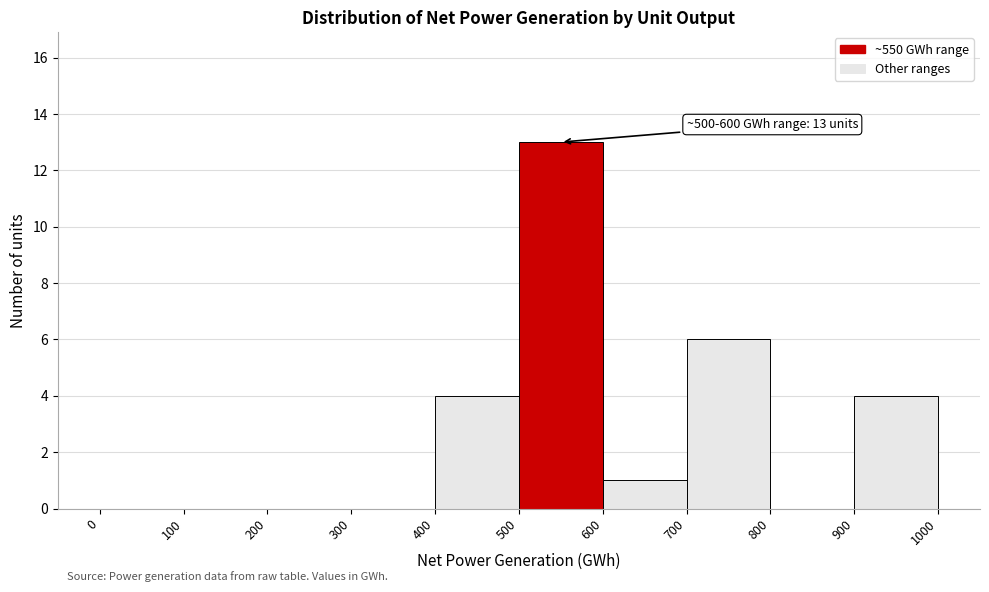

Over which range of the x-axis is the bar tallest?

500 to 600